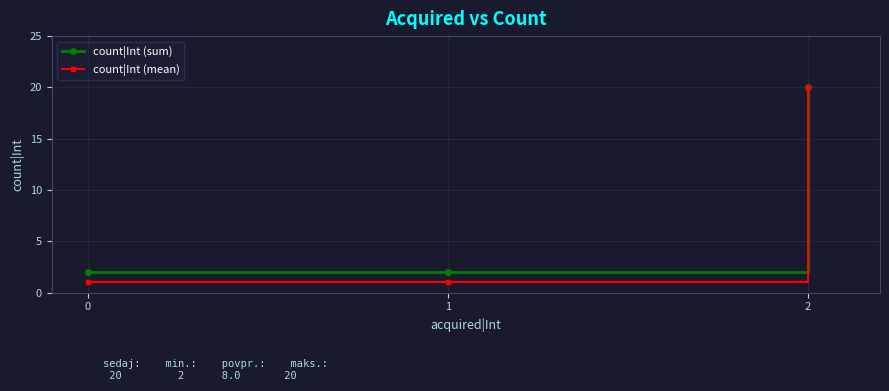

Is the value of count|Int (sum) at 0 greater than the value of count|Int (mean) at 2?

No